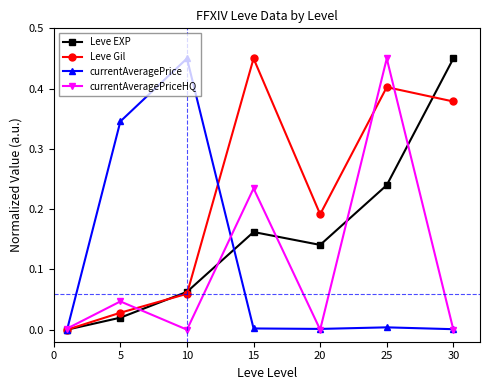

Which series has the largest total across all categories?

Leve Gil